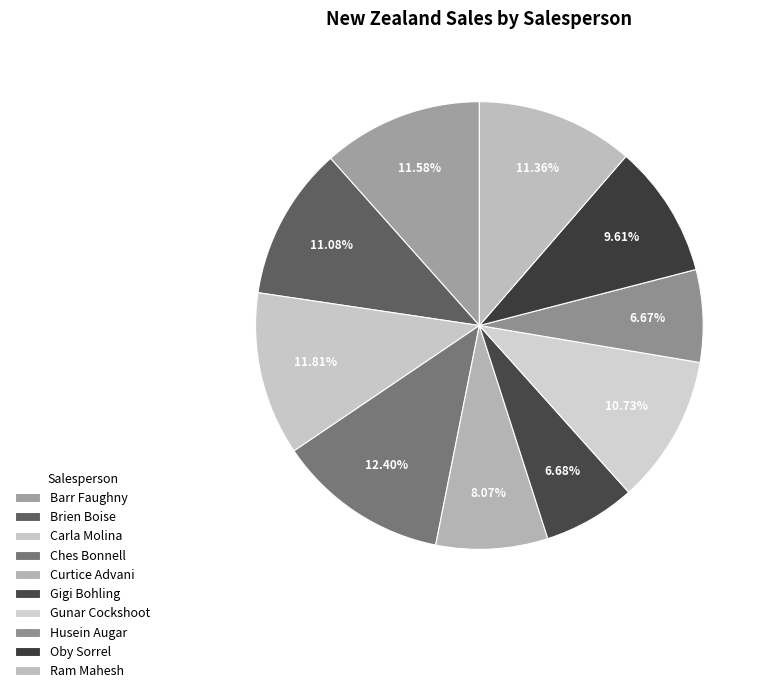

How many slices are in this pie chart?

10